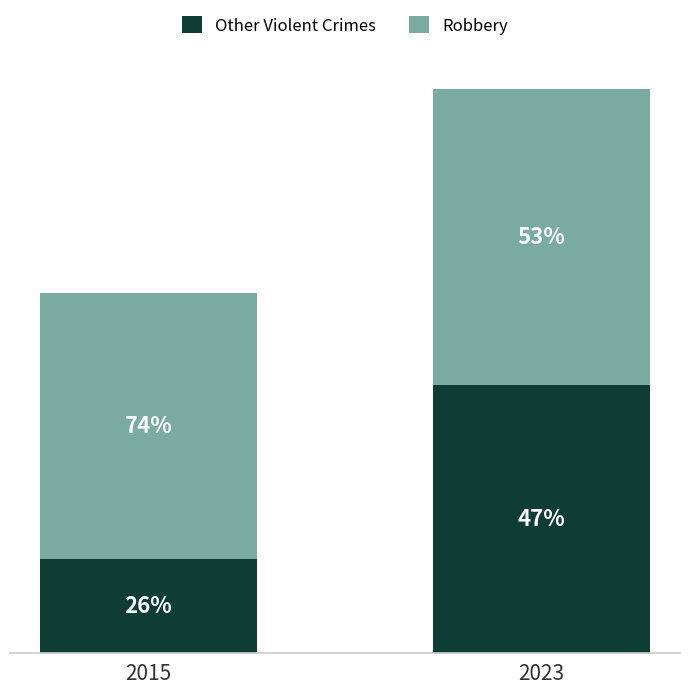

Are the bars horizontal?

No